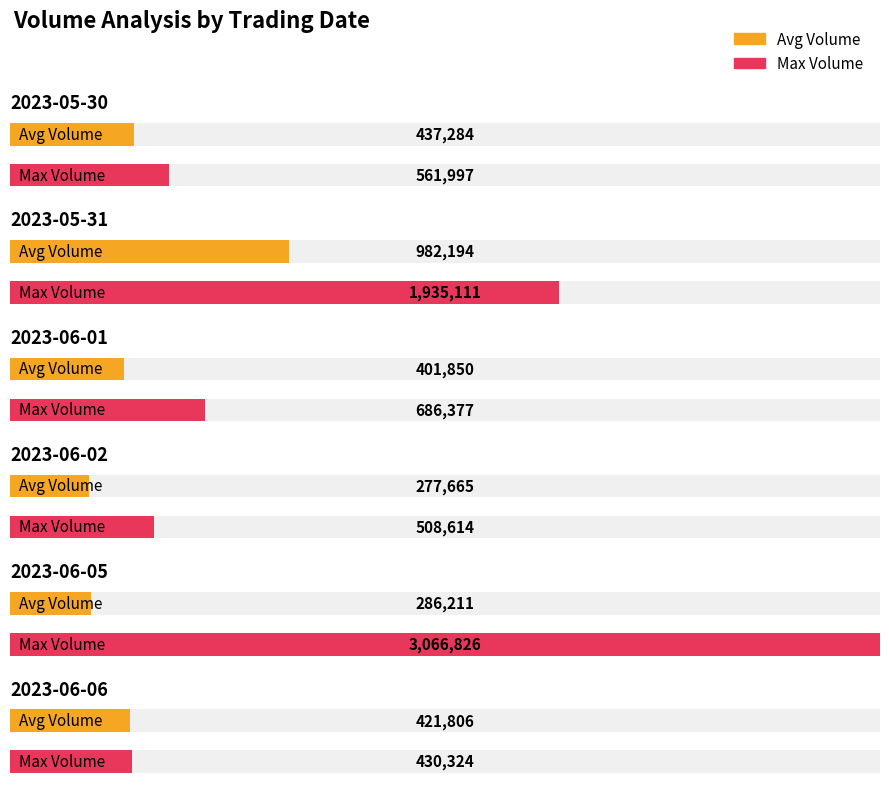

Is the value of Max Volume at 2023-05-30 greater than the value of Avg Volume at 2023-06-02?

Yes